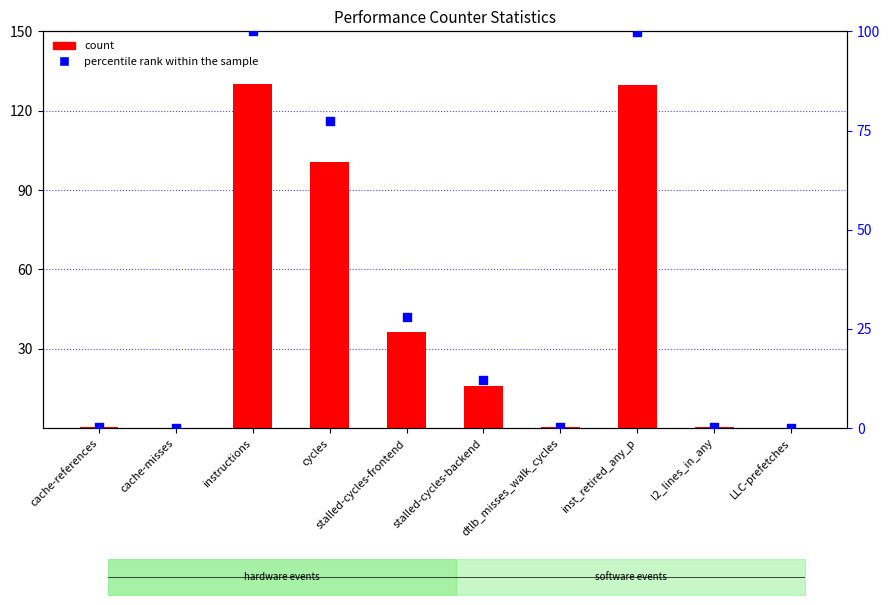

Which series contains the highest Y value?

count